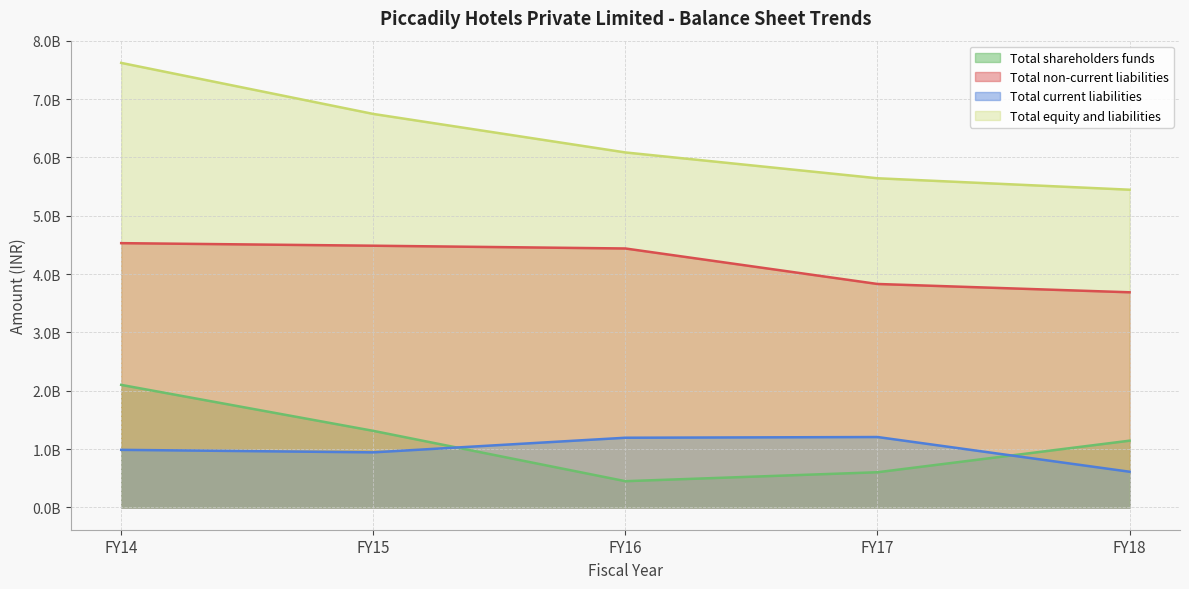

Is the value of Total current liabilities at FY14 greater than the value of Total equity and liabilities at FY15?

No